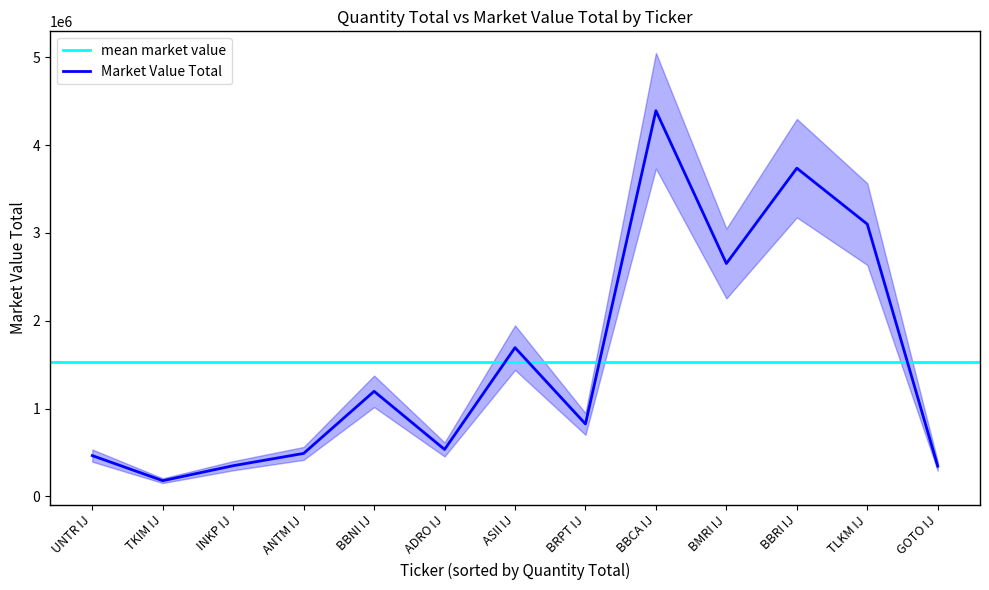

What value does the data have at BBNI IJ?

1196582.4